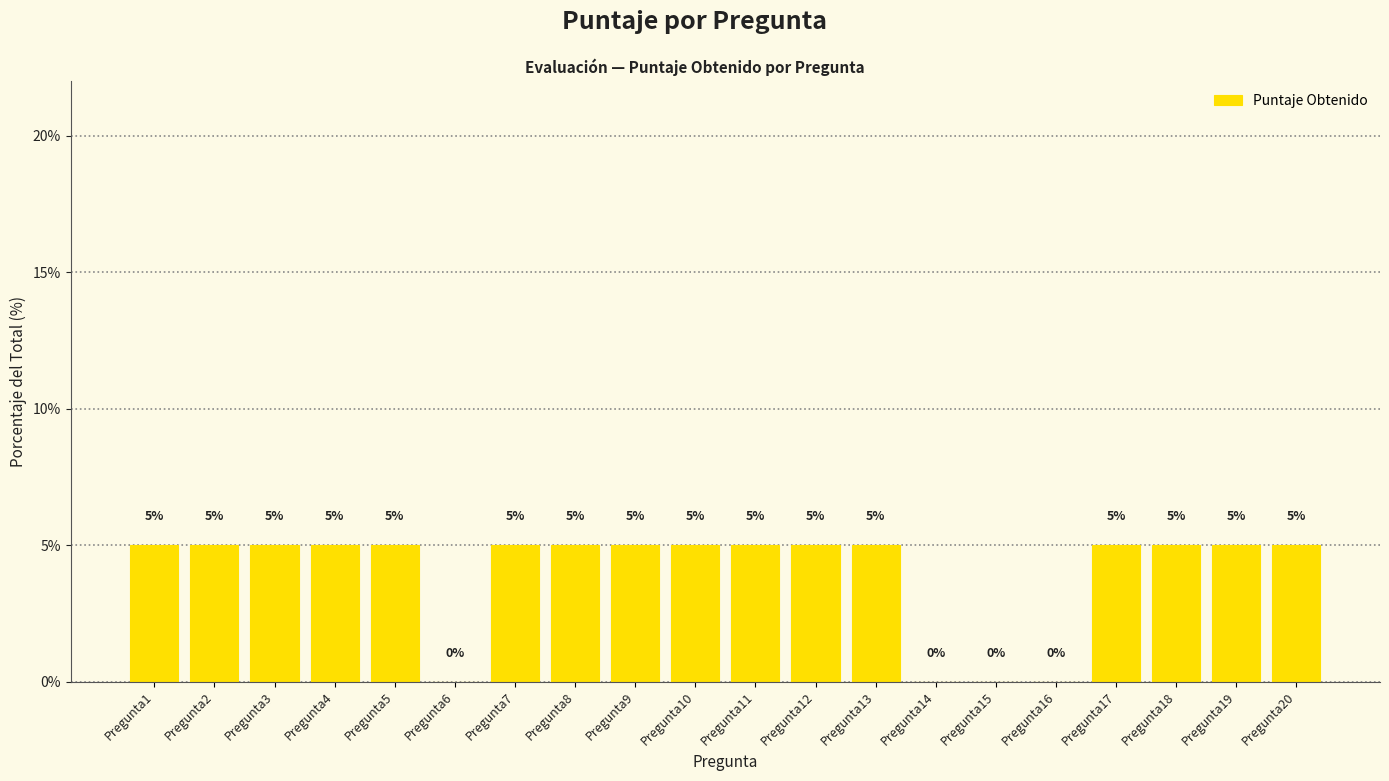

The chart shows a value of 5 at Pregunta2. True or false?

True